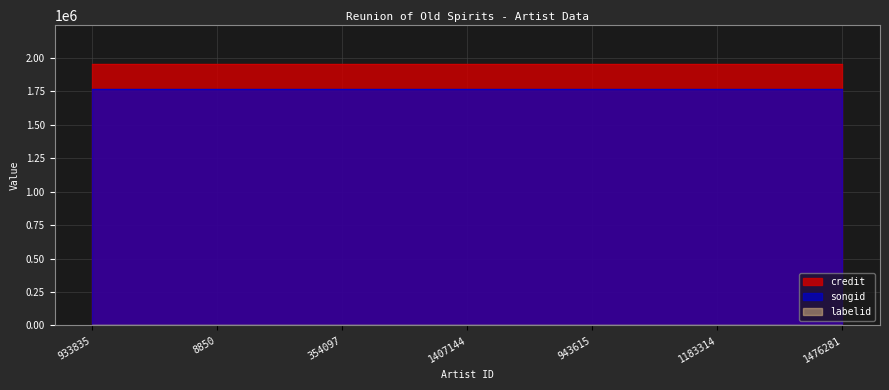

What is the value of the labelid point at the 6th from the left?

3267